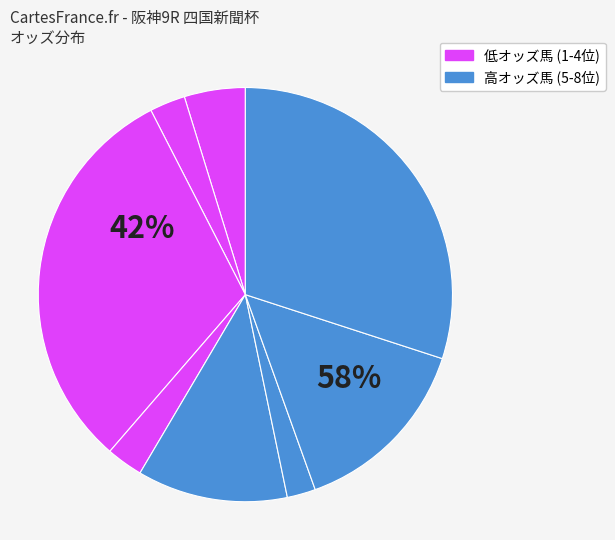

Is there any slice that represents more than half of the pie?

No